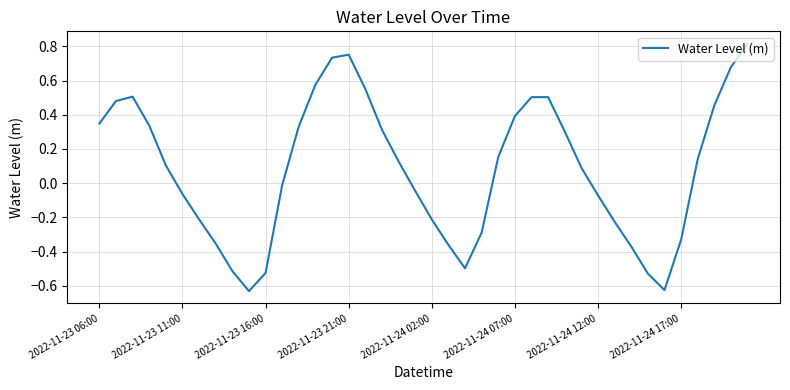

What is the difference between the maximum and minimum values?

1.4